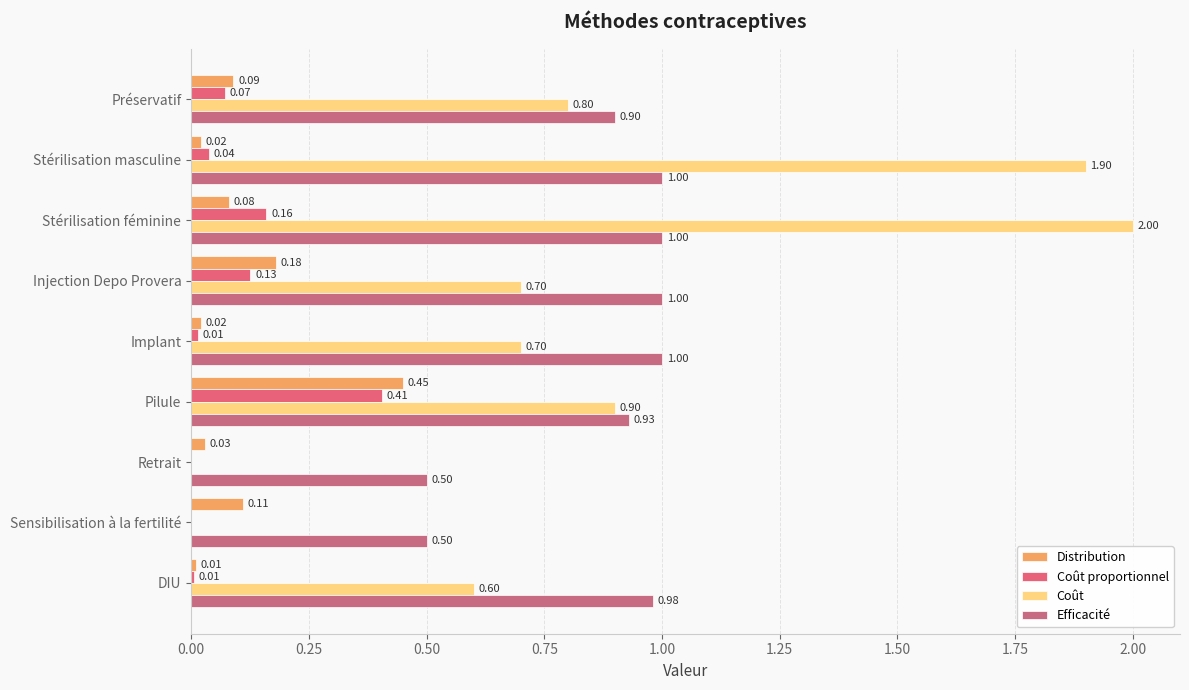

Count the number of categories in the chart.

9